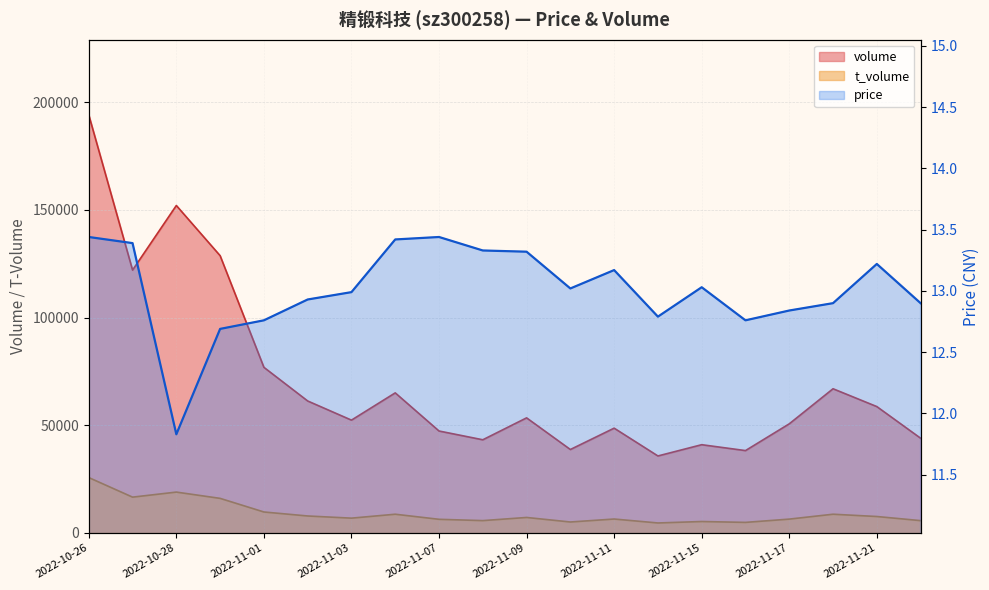

True or false: price and volume cross at least once.

False